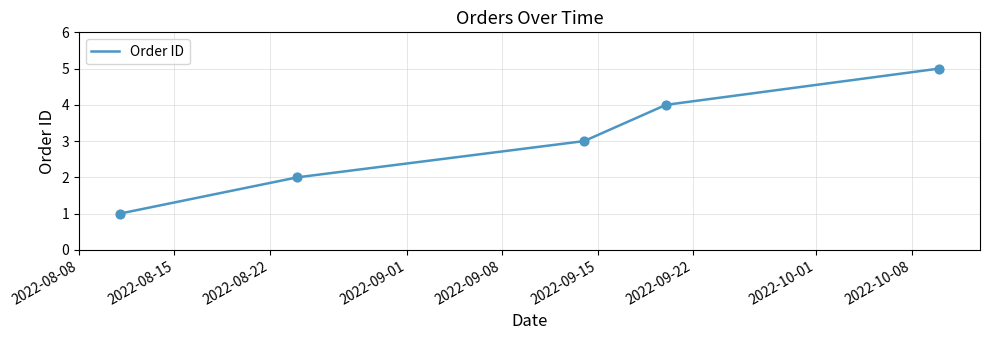

True or false: the data has more than 2 interior local peaks.

False